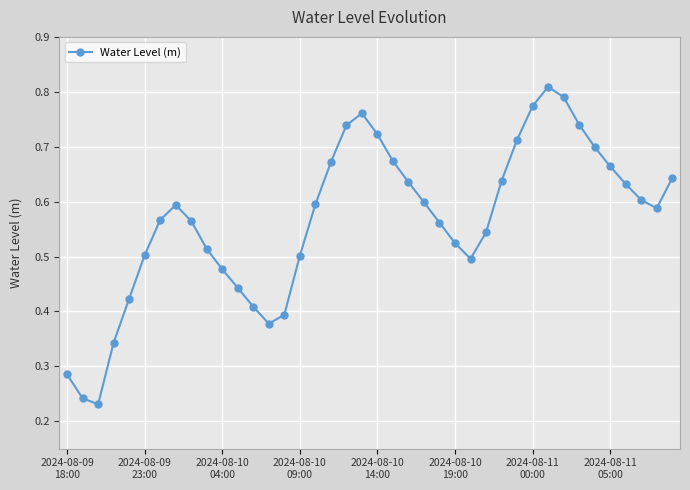

What is the sum of all values?

22.7